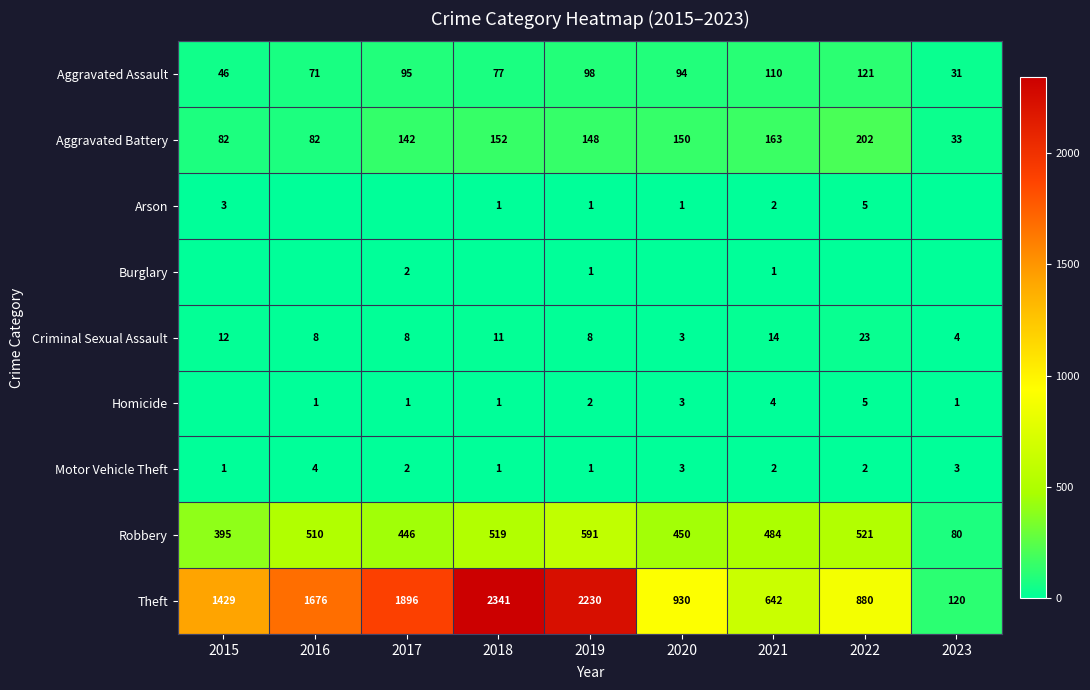

What is the average value of the Criminal Sexual Assault series?

10